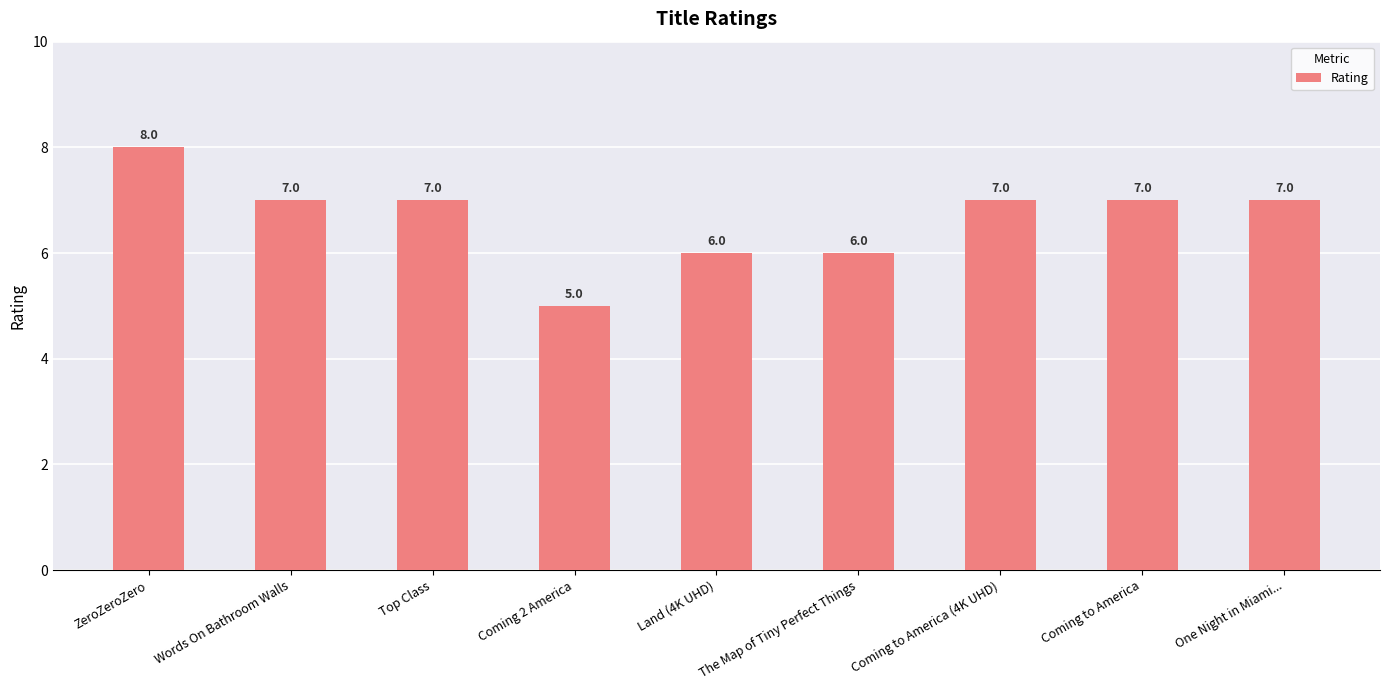

What is the label of the 3rd bar from the left?

Top Class